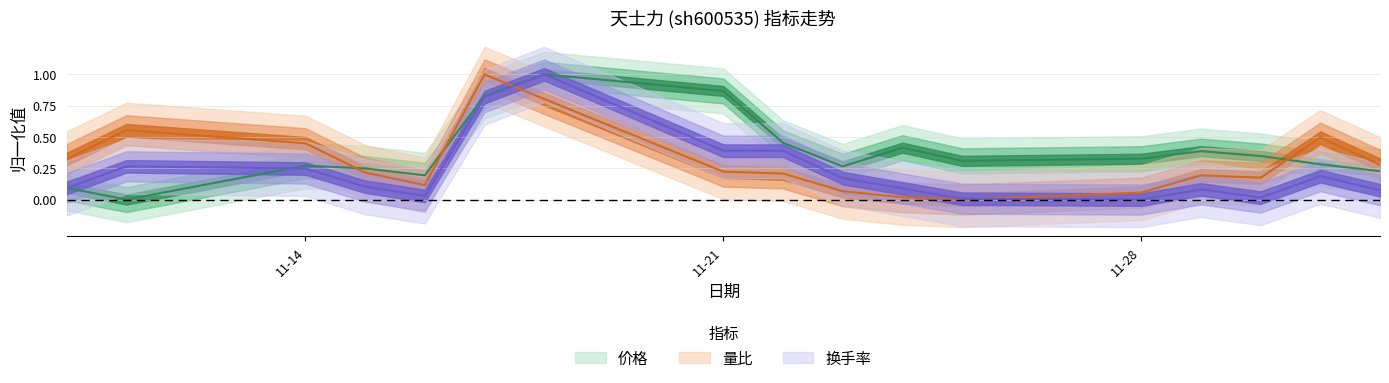

Is it true that 换手率 equals 0.3 at 2022-11-11?

True